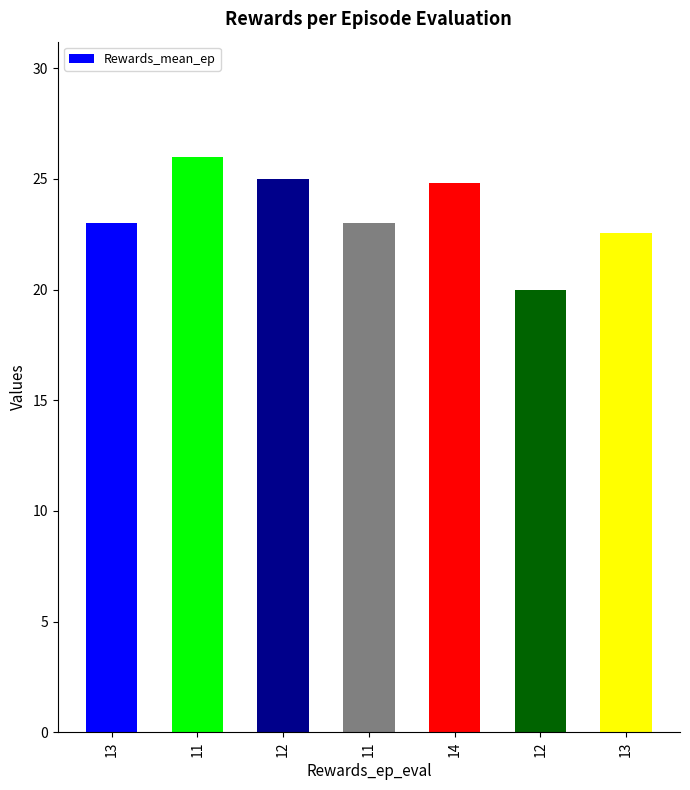

Approximately how many times larger is the value at 13 compared to 12?

0.9